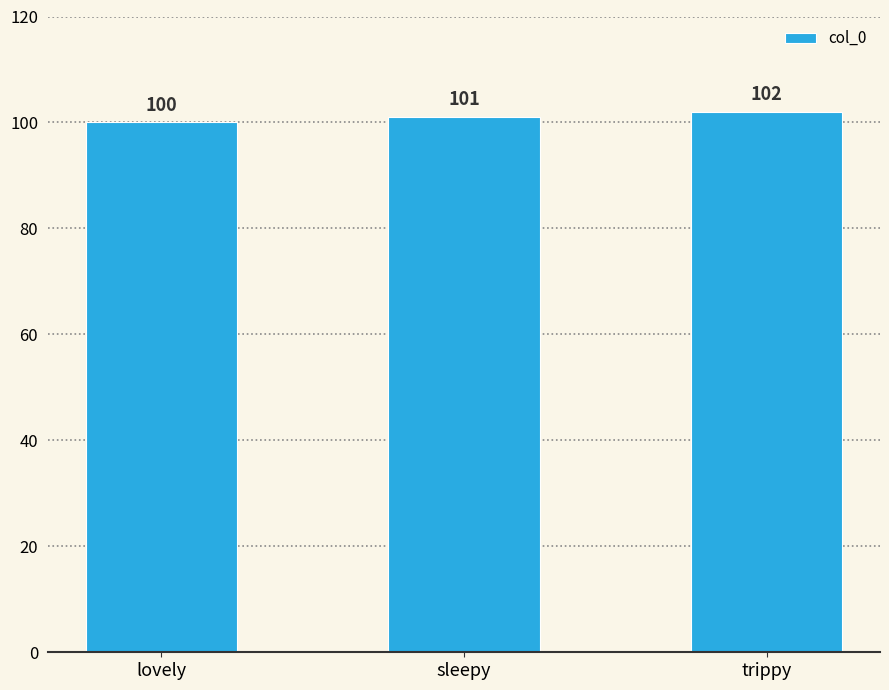

What is the ratio of the value at trippy to the value at lovely?

1.0